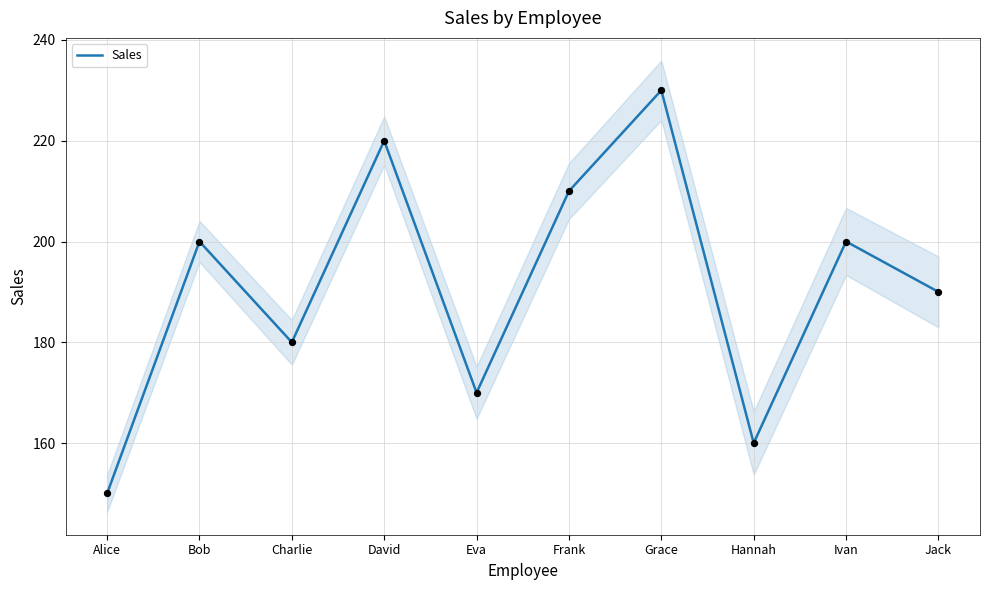

What is the change in value from Alice to Grace?

+80